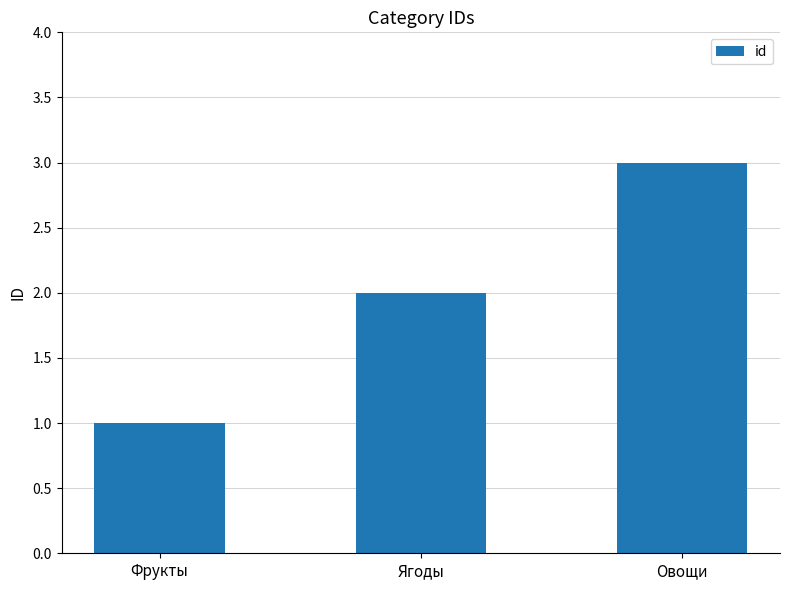

What value does the data have at Ягоды?

2